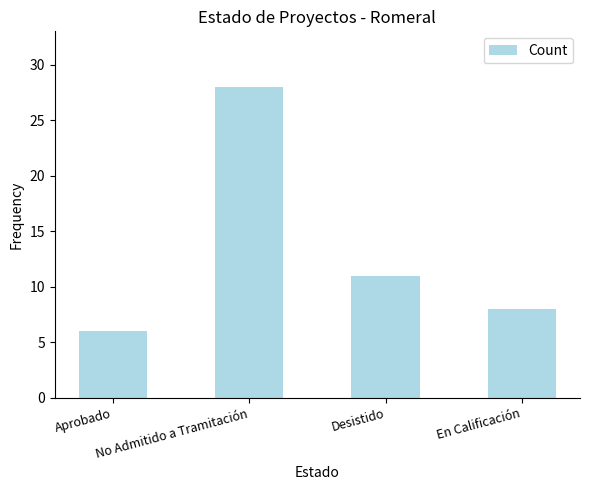

Reading left to right, list all the values displayed in this chart.

6	28	11	8